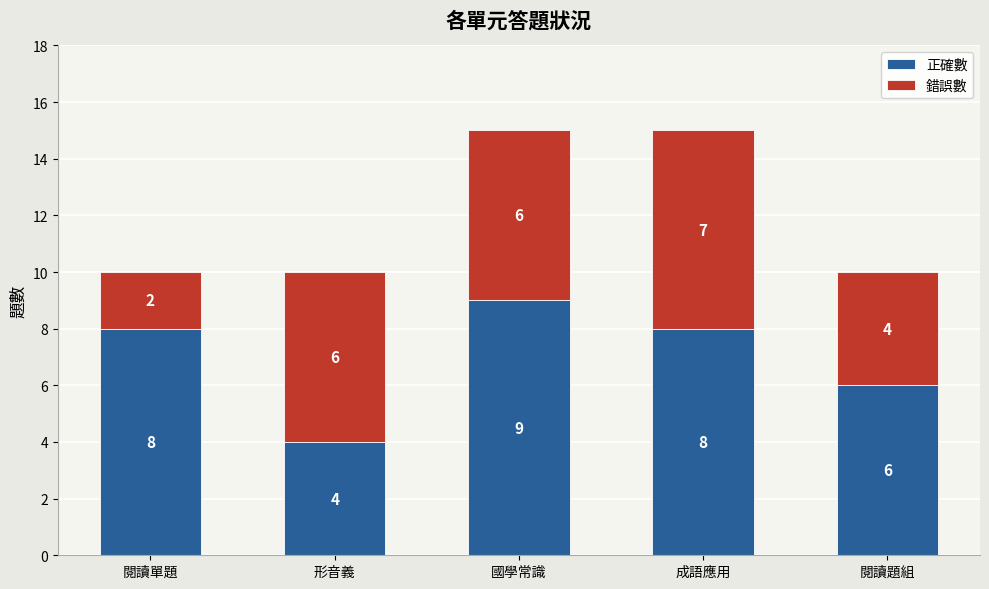

Count the number of categories in the chart.

5